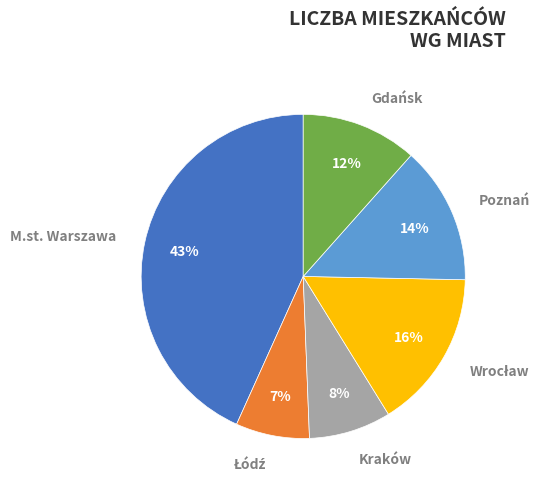

To the nearest percent, what portion does M.st. Warszawa represent?

43%